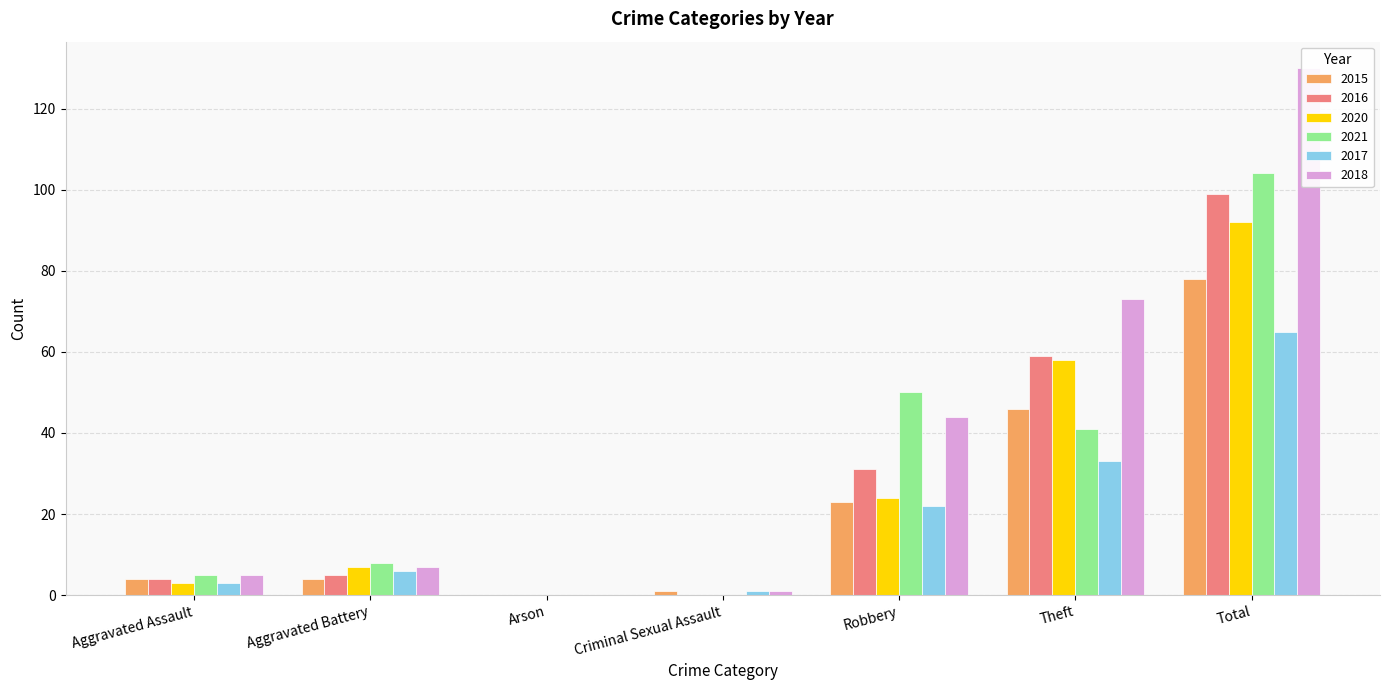

What is the difference between the second highest and second lowest values in the 2016 series?

59